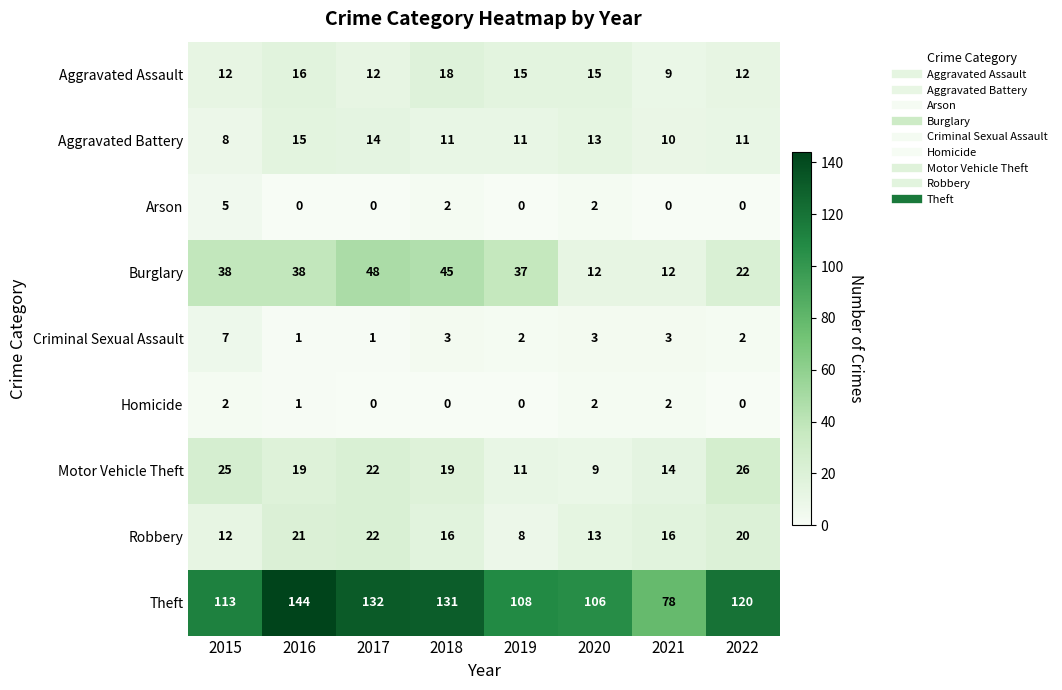

What is the maximum value shown in the chart?

144